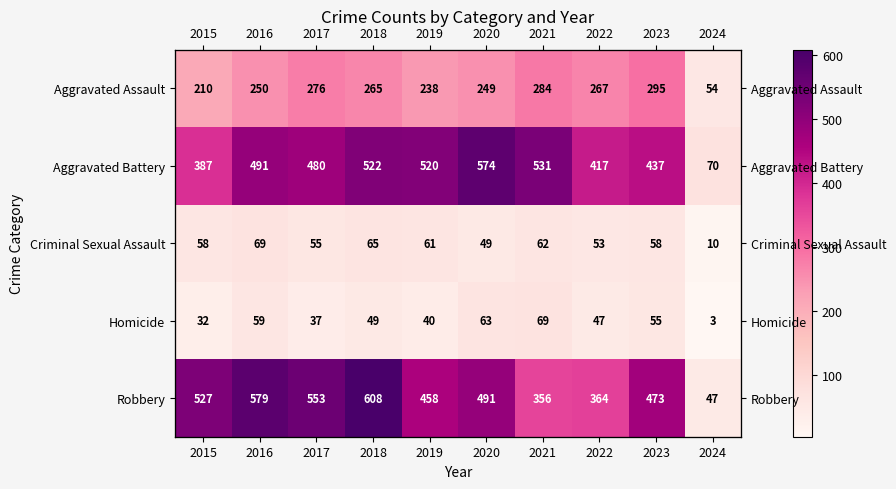

At how many categories does at least one series exceed 87?

9